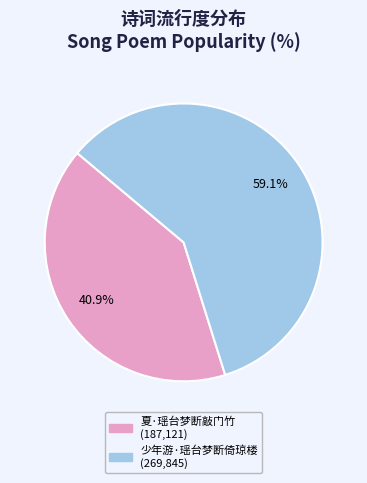

Is 少年游·瑶台梦断倚琼楼 the majority of the pie?

Yes